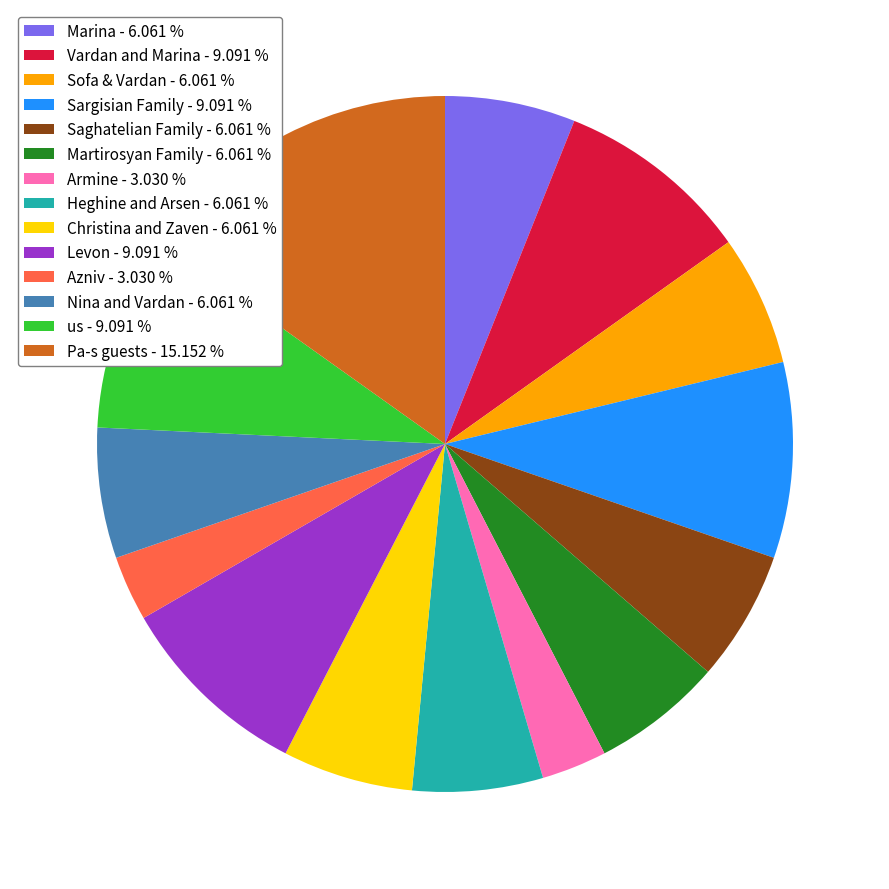

Does Sofa & Vardan account for over 50% of the chart?

No